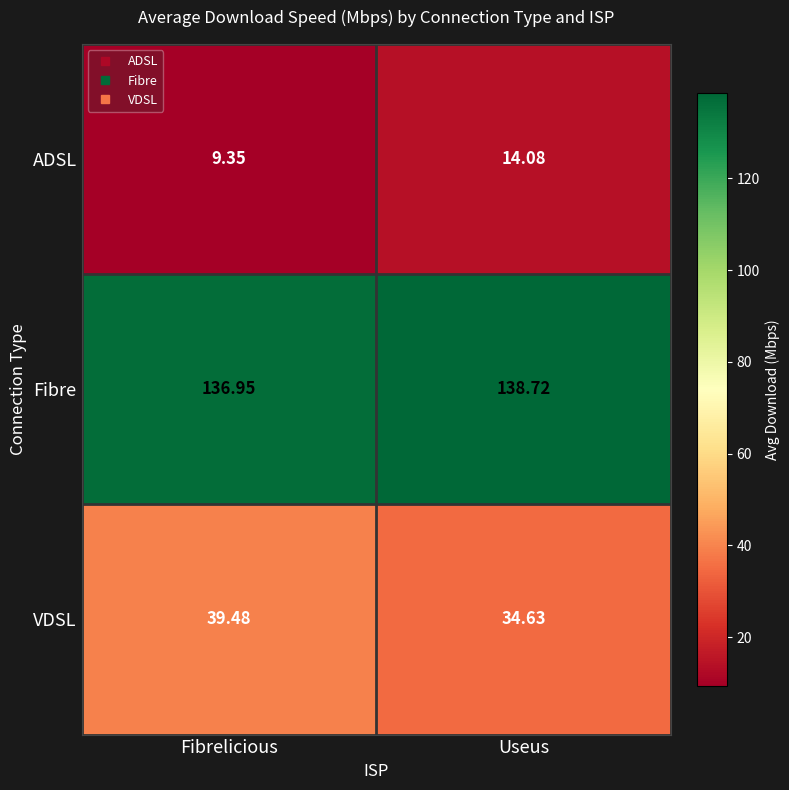

How many values in the ADSL series exceed 14?

1